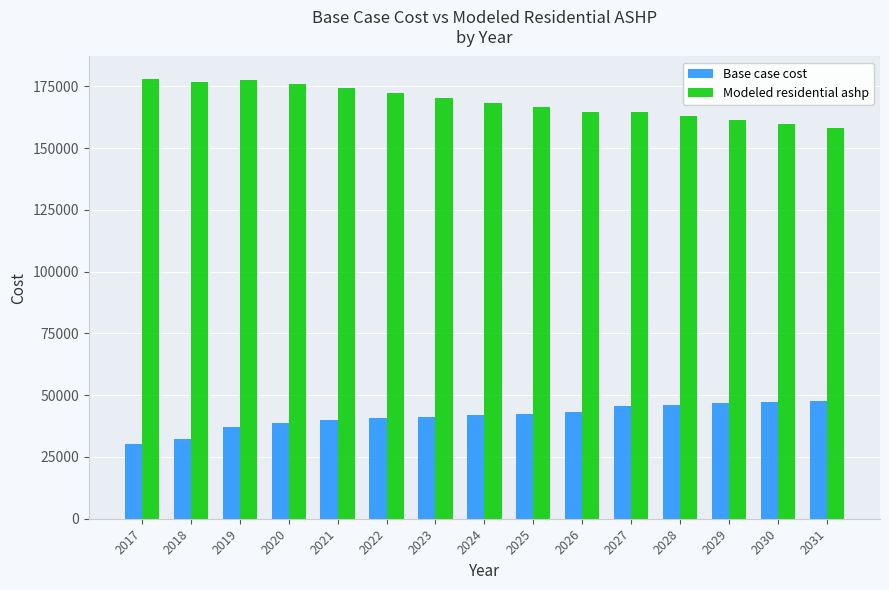

Are the bars horizontal?

No